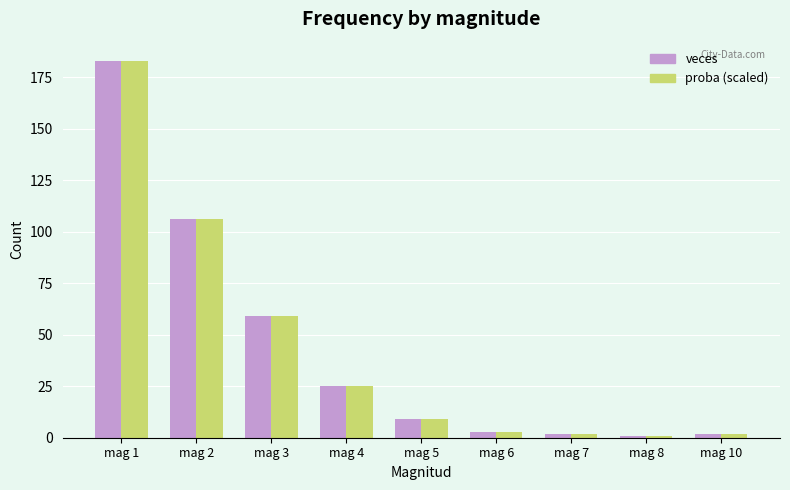

What is the greatest value displayed?

183.0